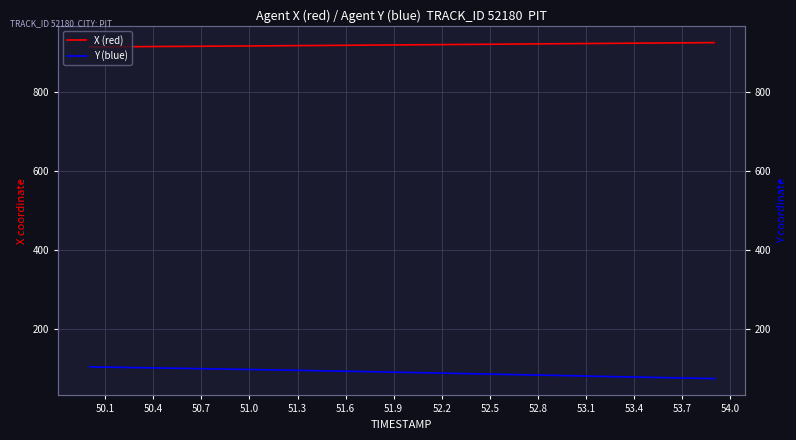

True or false: Y (blue) has more than 0 interior local peaks.

False